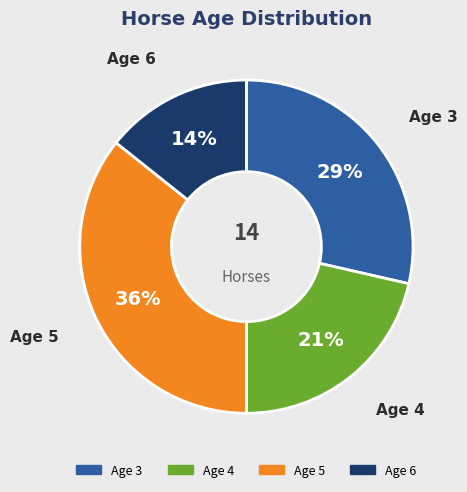

How many slices are in this pie chart?

4